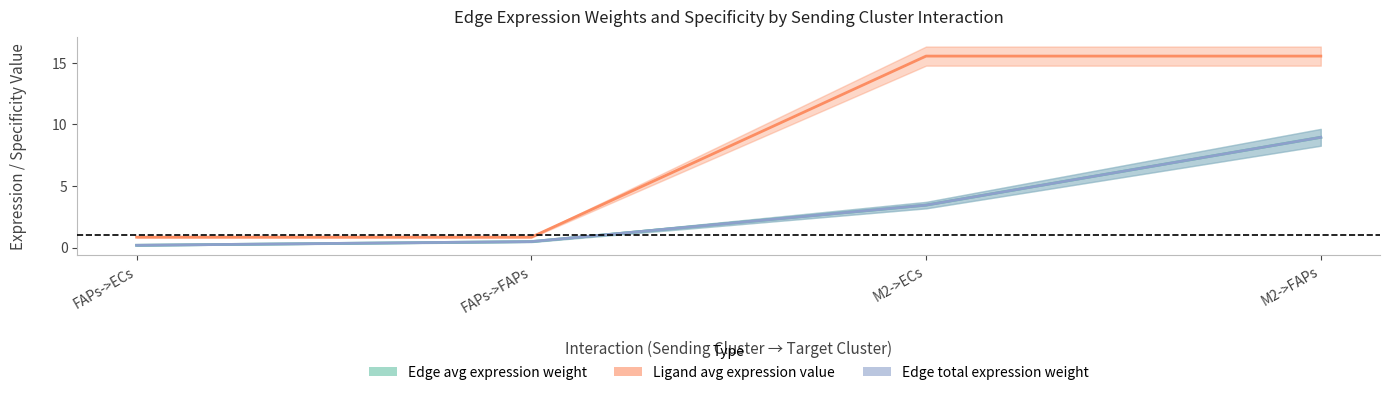

The Edge avg expression weight series shows 4.9 at M2->ECs. True or false?

False